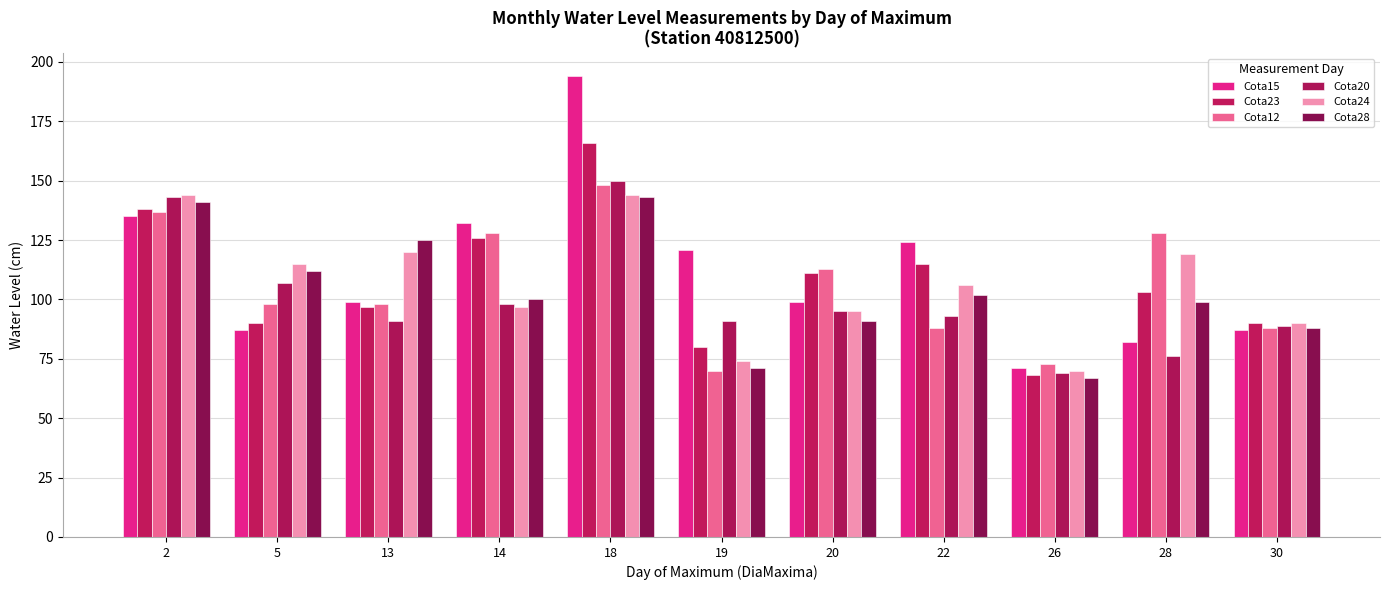

How many groups of bars are there?

11